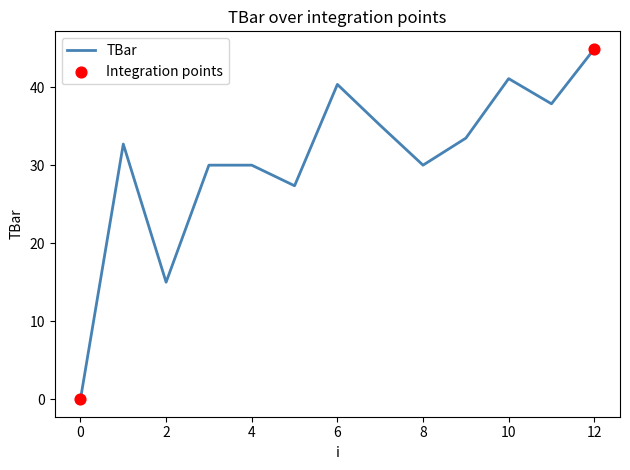

What is the difference between the maximum and minimum values?

44.9